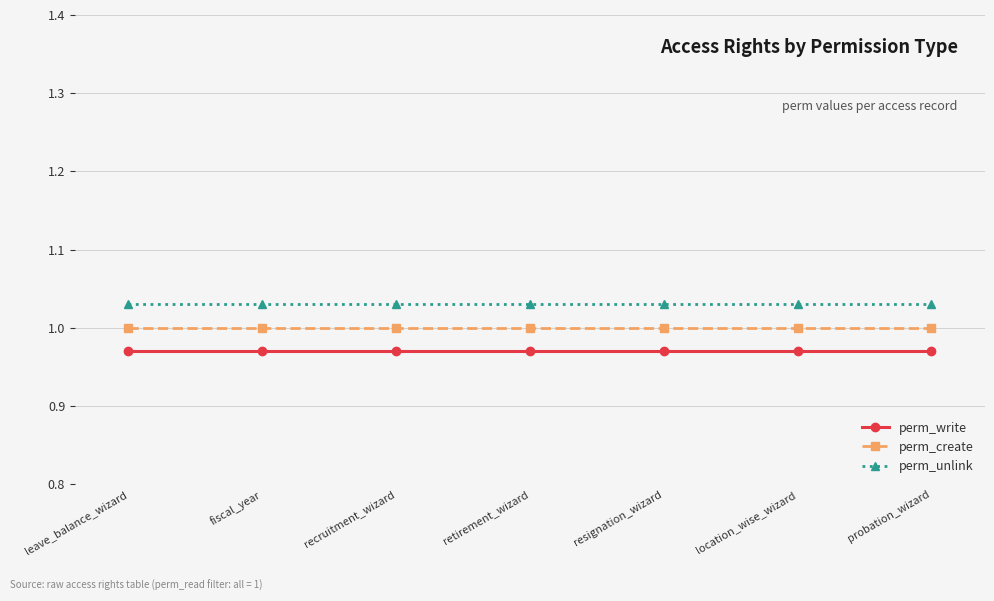

How many distinct data groups are displayed?

3